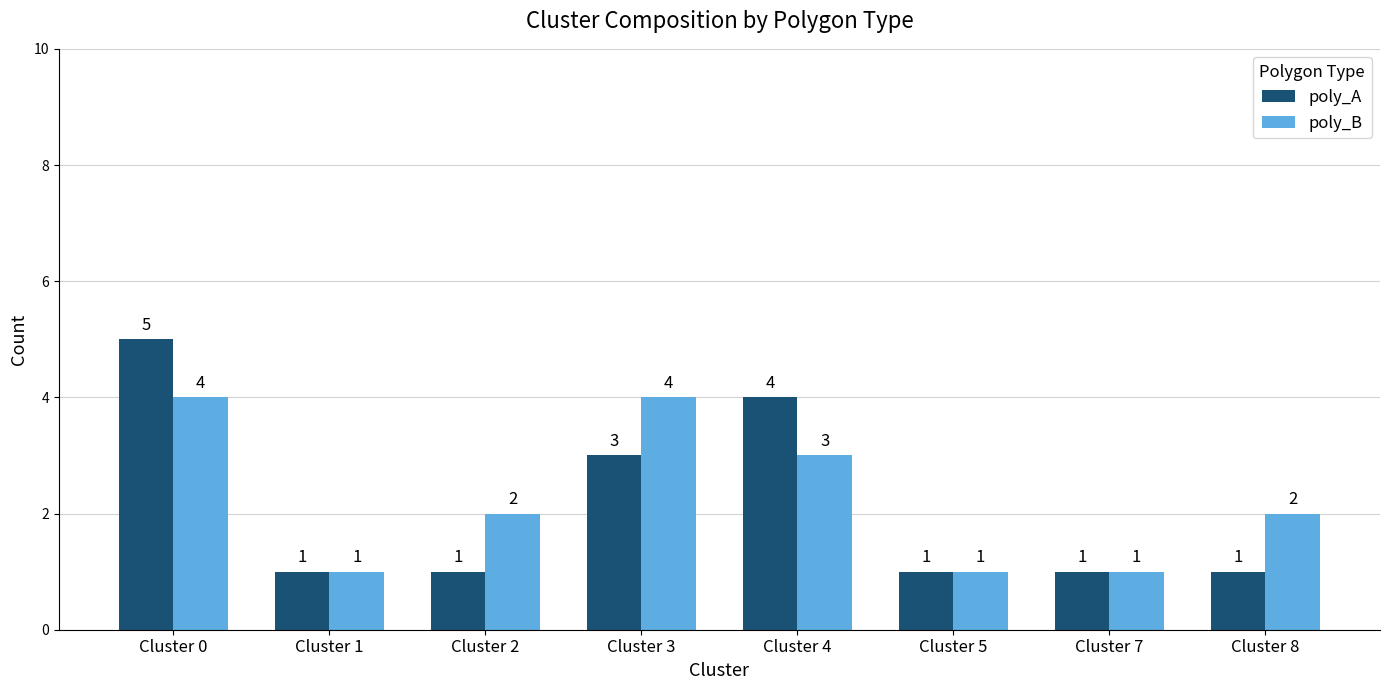

What is the difference between the maximum and minimum values in the poly_A series?

4